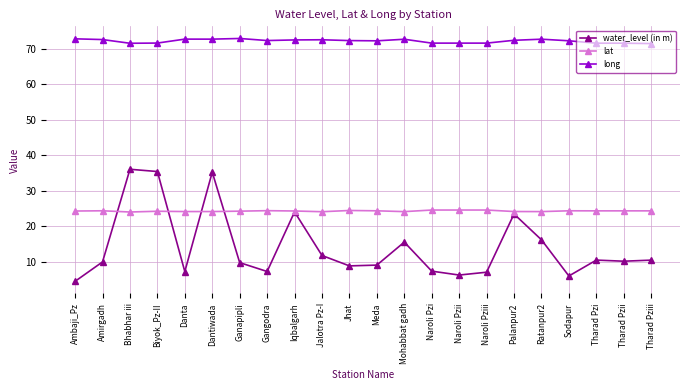

Which series has the largest range (max minus min)?

water_level (in m)